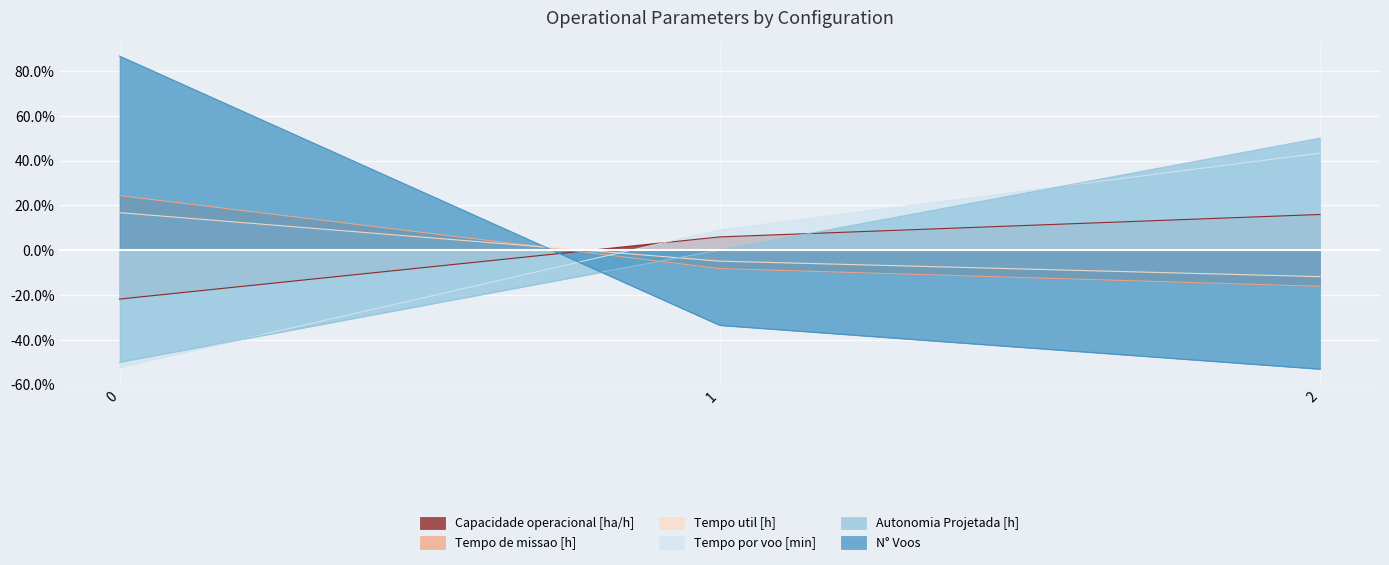

How many lines are shown in the chart?

6